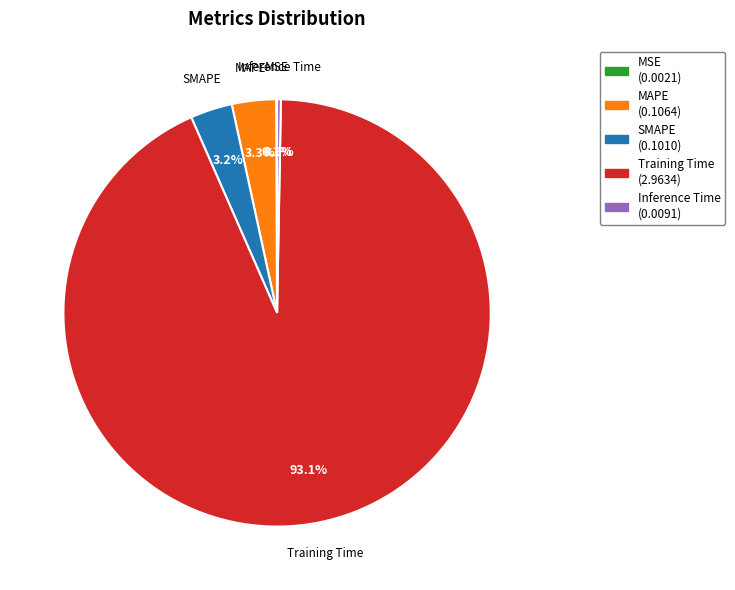

What percentage is NOT represented by MAPE?

96.7%